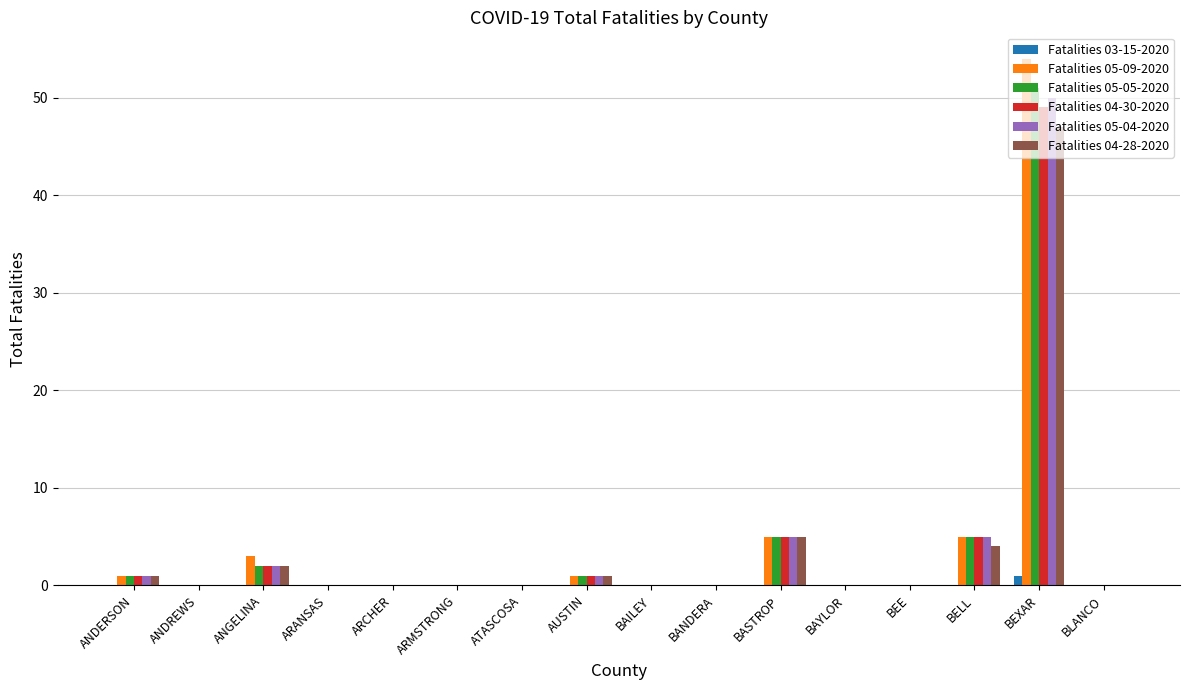

At which category is the sum across all series the highest?

BEXAR